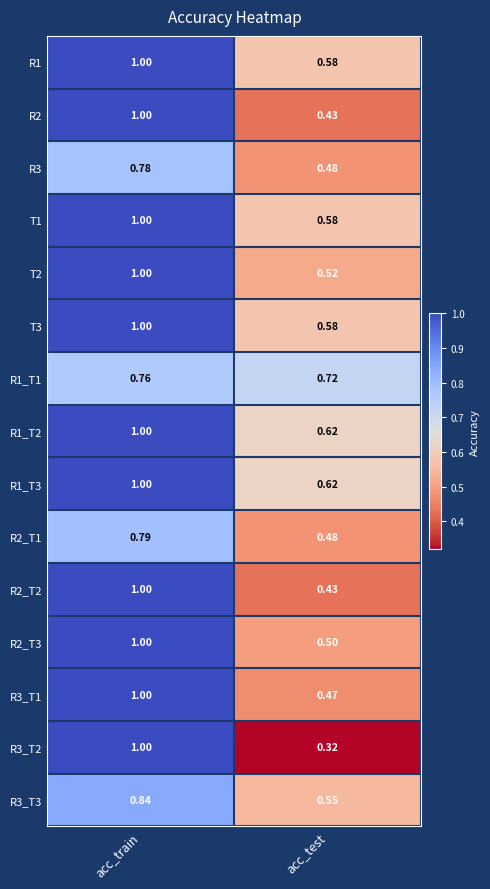

At which category is the sum across all series the highest?

acc_train